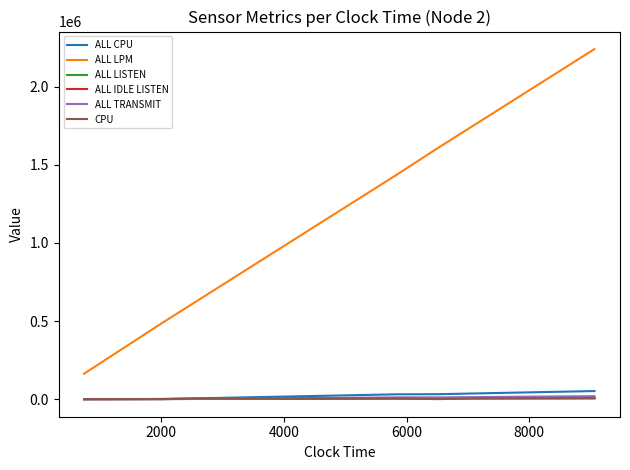

What is the lowest value of the ALL LPM series?

163704